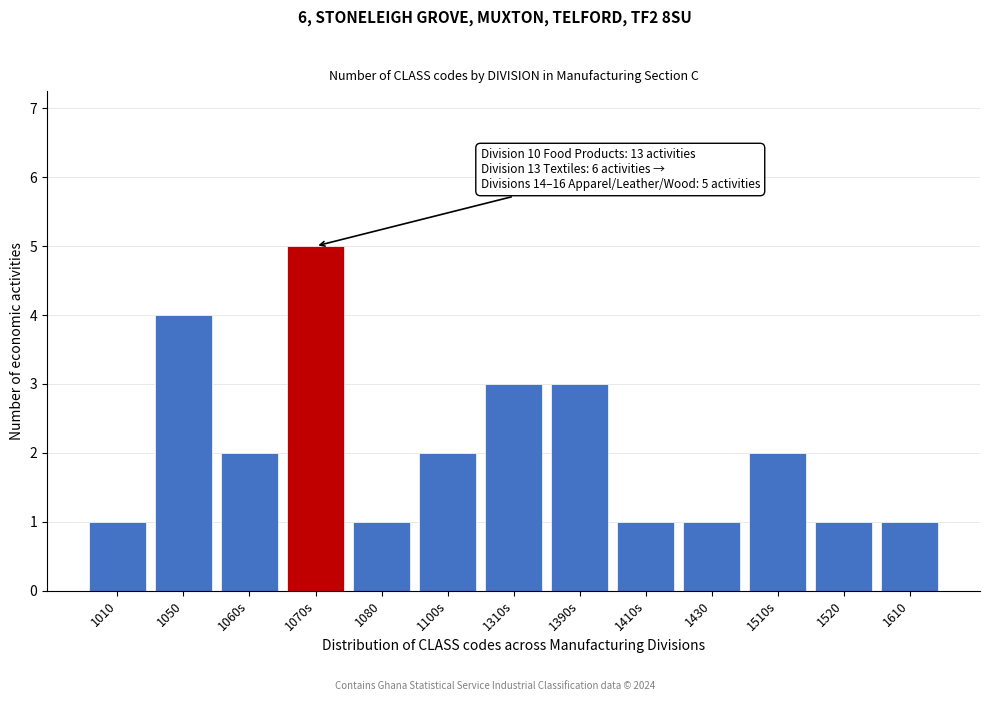

Reading left to right, what are all the values shown in this chart?

1010=1	1050=4	1060s=2	1070s=5	1080=1	1100s=2	1310s=3	1390s=3	1410s=1	1430=1	1510s=2	1520=1	1610=1